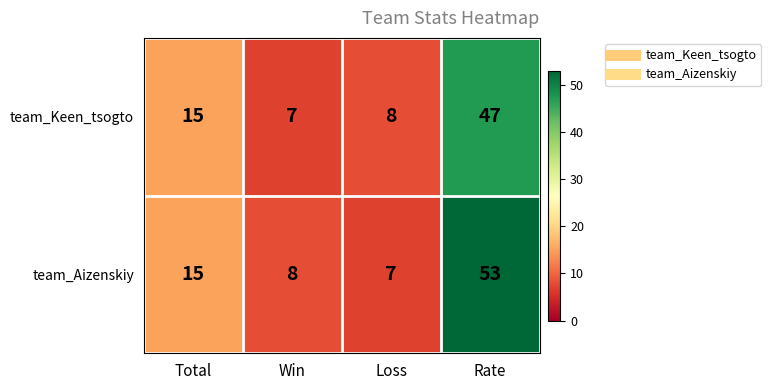

Reading left to right, transcribe all the data shown in this chart.

team_Keen_tsogto: 15	7	8	47
team_Aizenskiy: 15	8	7	53